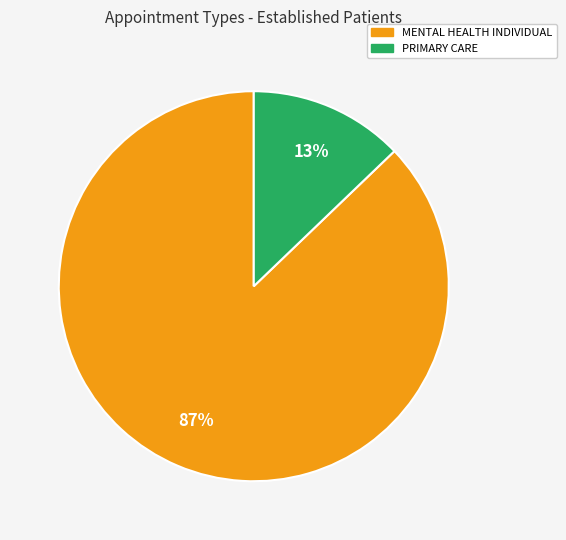

To the nearest percent, what percentage of the pie is PRIMARY CARE?

13%